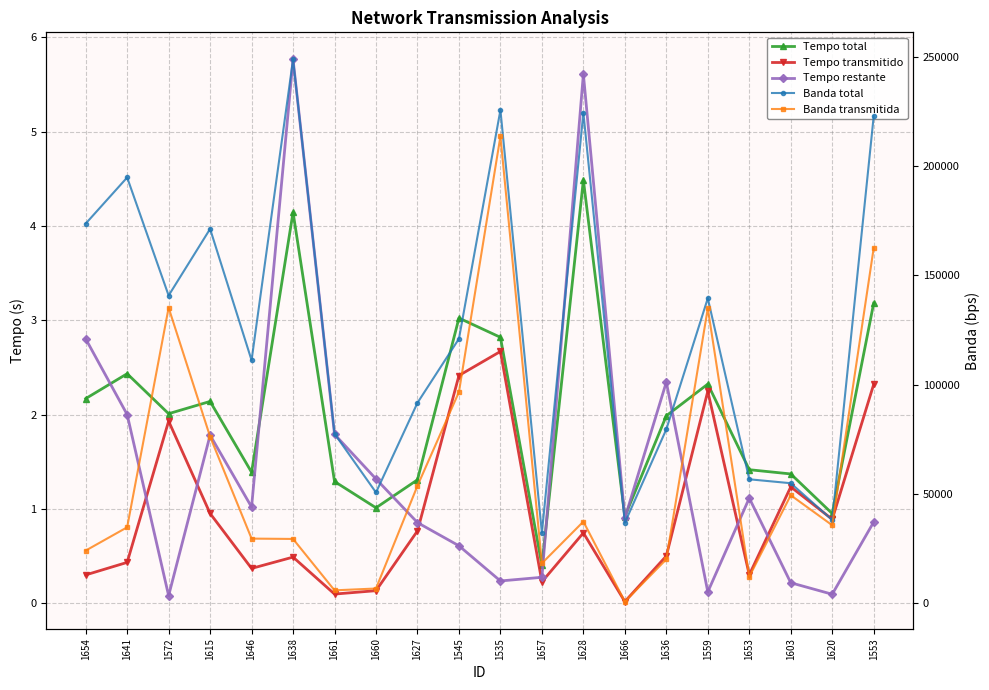

What is the lowest value of the Tempo restante series?

0.1